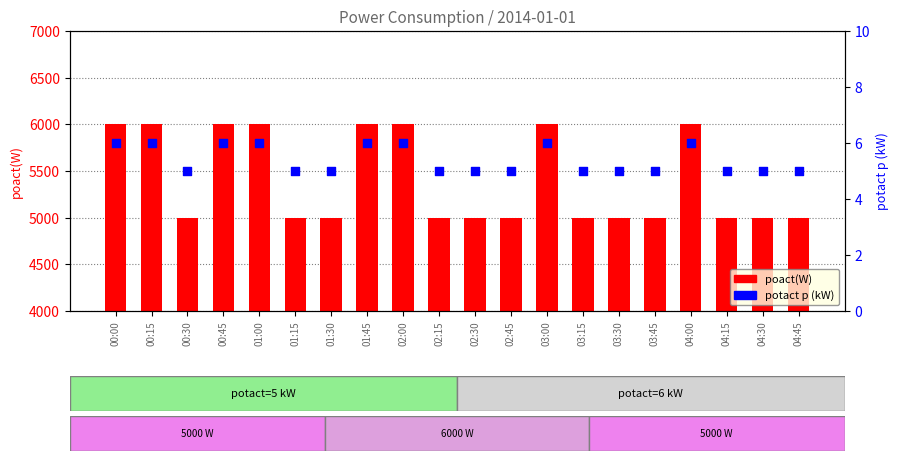

At how many categories does at least one series exceed 3865?

20